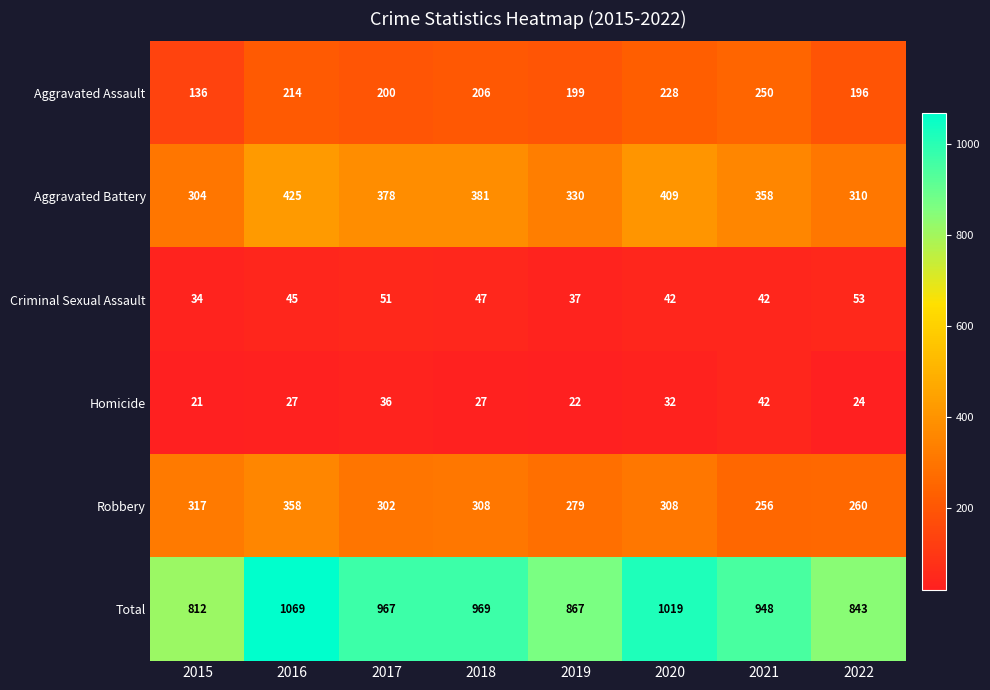

List the series in order of their peak value, highest first.

Total, Aggravated Battery, Robbery, Aggravated Assault, Criminal Sexual Assault, Homicide